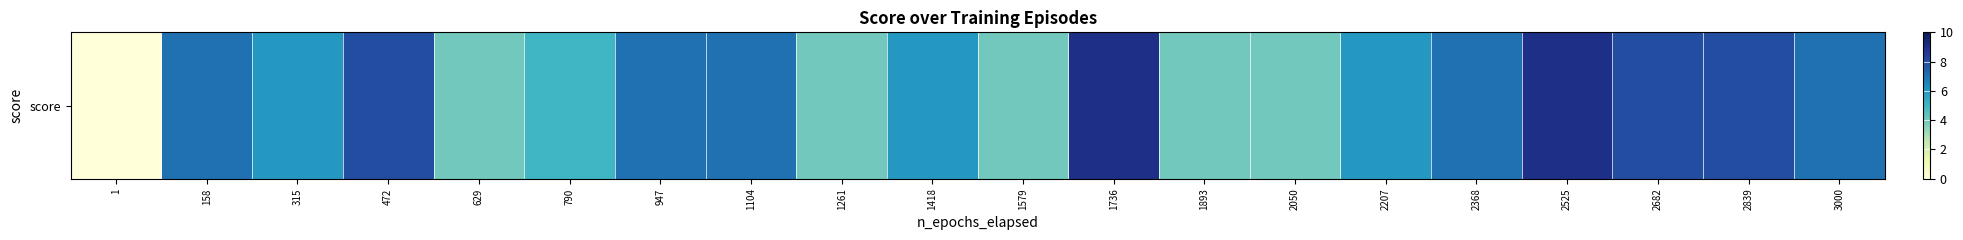

What is the sum of the values at 2368 and 2207?

13